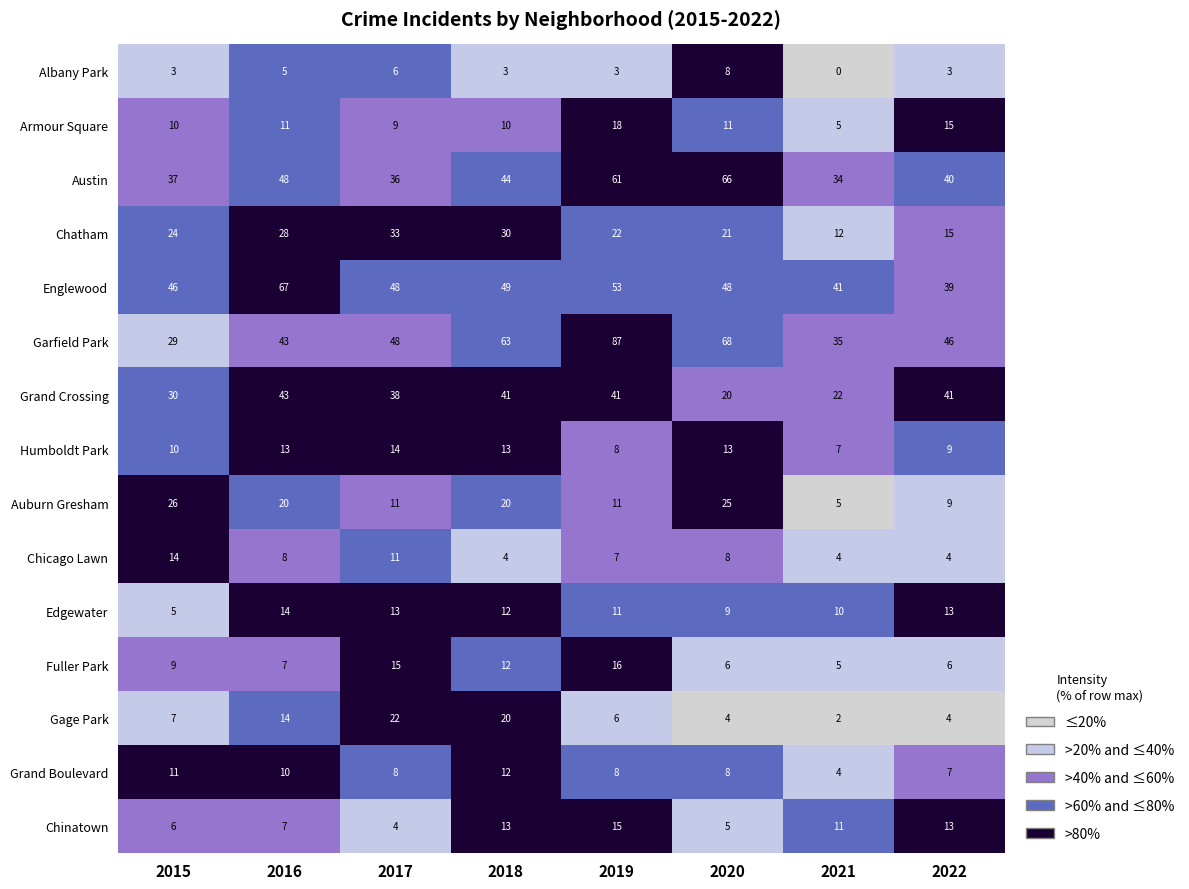

Which series changed the most between 2018 and 2019?

Garfield Park